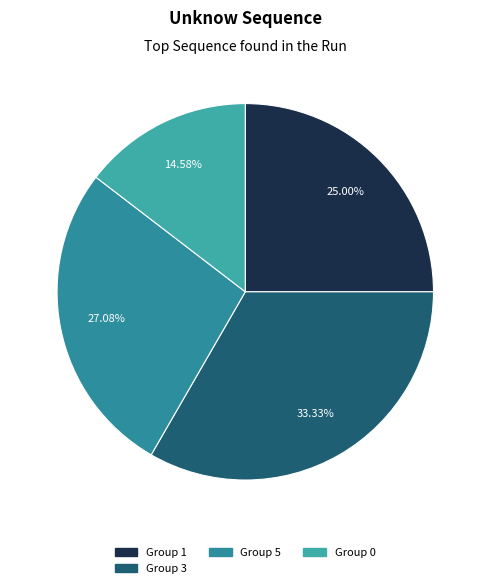

To the nearest percent, what is the average slice percentage?

25%